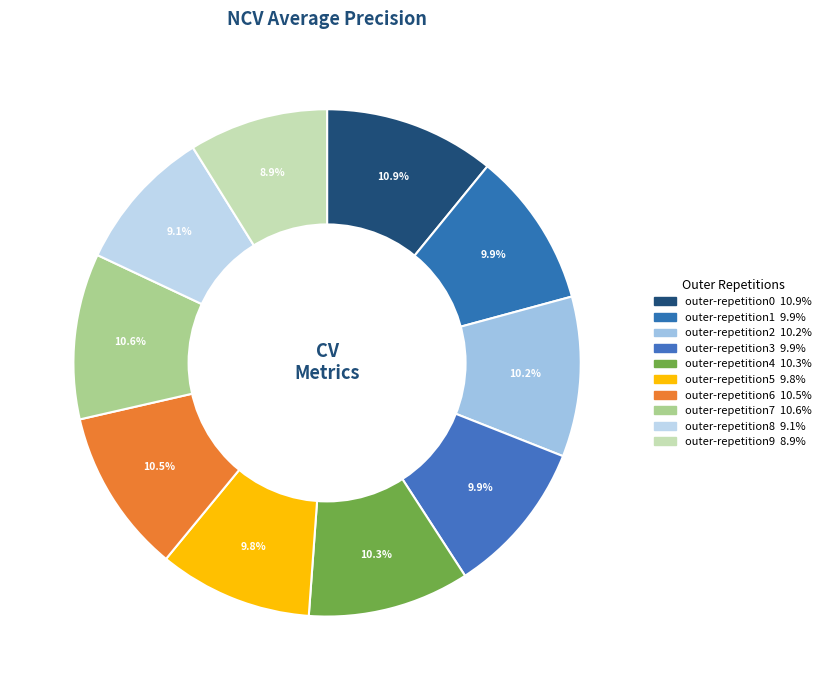

Which slice is the smallest?

outer-repetition9